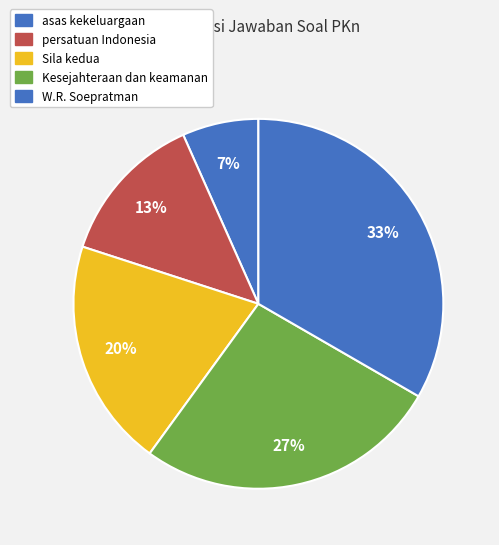

What is the smallest slice in the pie chart?

asas kekeluargaan